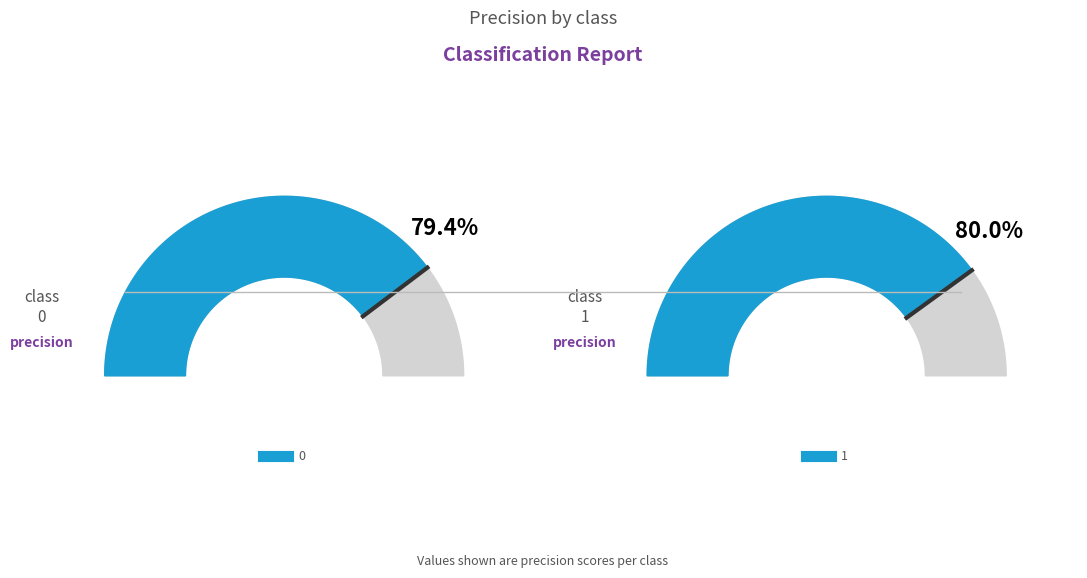

Is 0 the majority of the pie?

No